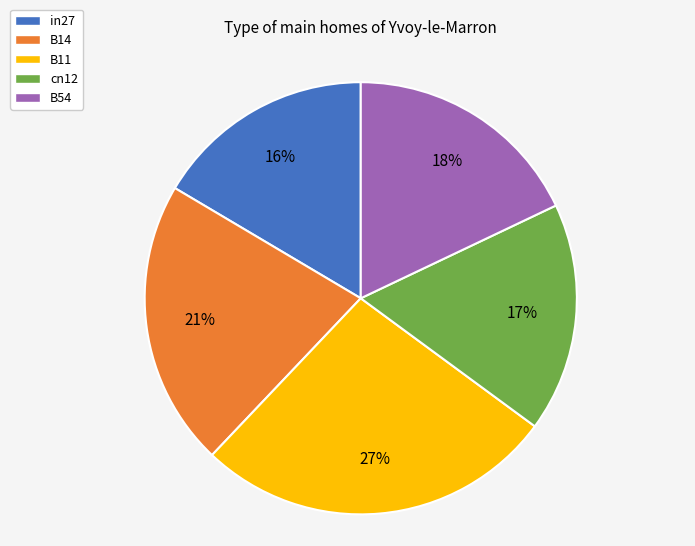

To the nearest percent, what percentage of the pie is B11?

27%